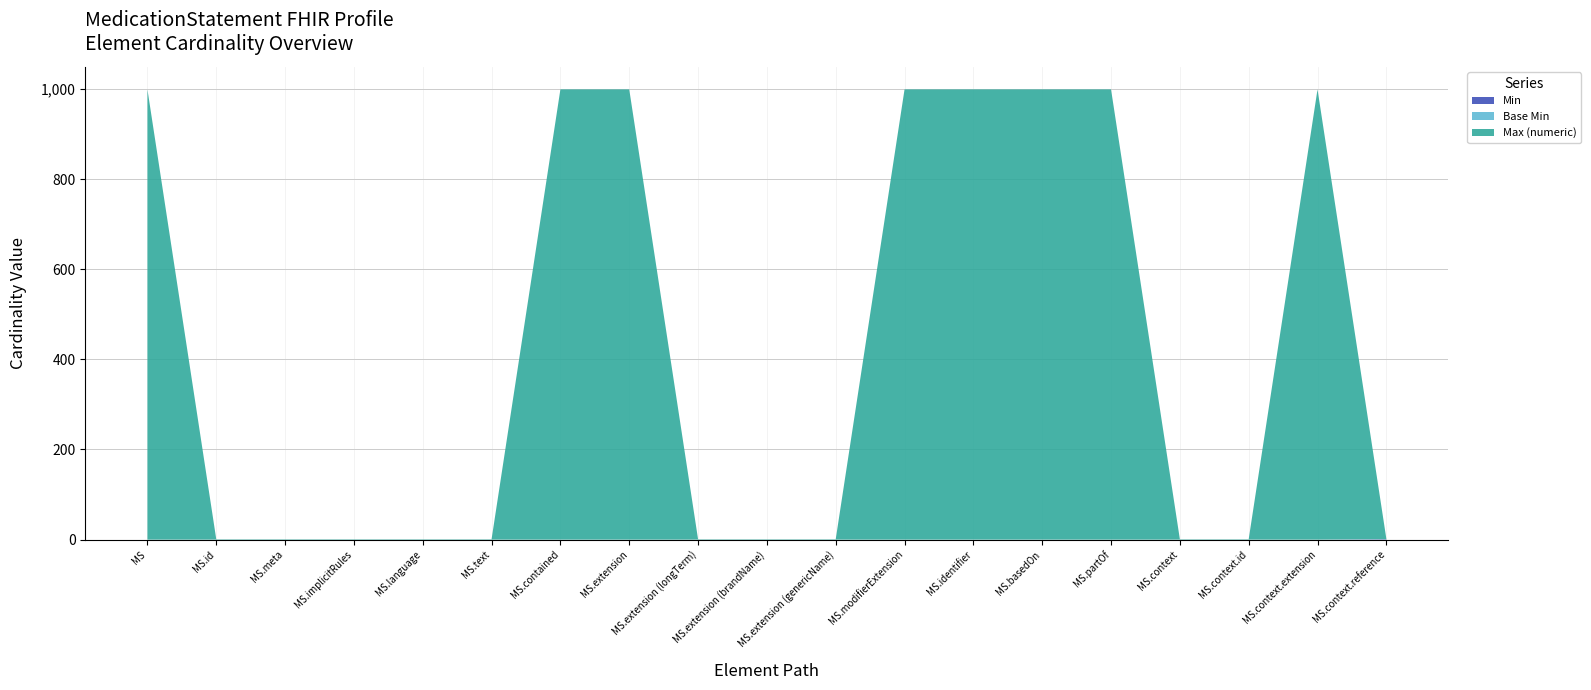

Reading left to right, transcribe all the data shown in this chart.

Min: MedicationStatement=0	MedicationStatement.id=0	MedicationStatement.meta=0	MedicationStatement.implicitRules=0	MedicationStatement.language=0	MedicationStatement.text=0	MedicationStatement.contained=0	MedicationStatement.extension=0	MedicationStatement.extension (longTerm)=0	MedicationStatement.extension (brandName)=0	MedicationStatement.extension (genericName)=0	MedicationStatement.modifierExtension=0	MedicationStatement.identifier=0	MedicationStatement.basedOn=0	MedicationStatement.partOf=0	MedicationStatement.context=0	MedicationStatement.context.id=0	MedicationStatement.context.extension=0	MedicationStatement.context.reference=1
Base Min: MedicationStatement=0	MedicationStatement.id=0	MedicationStatement.meta=0	MedicationStatement.implicitRules=0	MedicationStatement.language=0	MedicationStatement.text=0	MedicationStatement.contained=0	MedicationStatement.extension=0	MedicationStatement.extension (longTerm)=0	MedicationStatement.extension (brandName)=0	MedicationStatement.extension (genericName)=0	MedicationStatement.modifierExtension=0	MedicationStatement.identifier=0	MedicationStatement.basedOn=0	MedicationStatement.partOf=0	MedicationStatement.context=0	MedicationStatement.context.id=0	MedicationStatement.context.extension=0	MedicationStatement.context.reference=0
Max (numeric): MedicationStatement=999	MedicationStatement.id=1	MedicationStatement.meta=1	MedicationStatement.implicitRules=1	MedicationStatement.language=1	MedicationStatement.text=1	MedicationStatement.contained=999	MedicationStatement.extension=999	MedicationStatement.extension (longTerm)=1	MedicationStatement.extension (brandName)=1	MedicationStatement.extension (genericName)=1	MedicationStatement.modifierExtension=999	MedicationStatement.identifier=999	MedicationStatement.basedOn=999	MedicationStatement.partOf=999	MedicationStatement.context=1	MedicationStatement.context.id=1	MedicationStatement.context.extension=999	MedicationStatement.context.reference=1